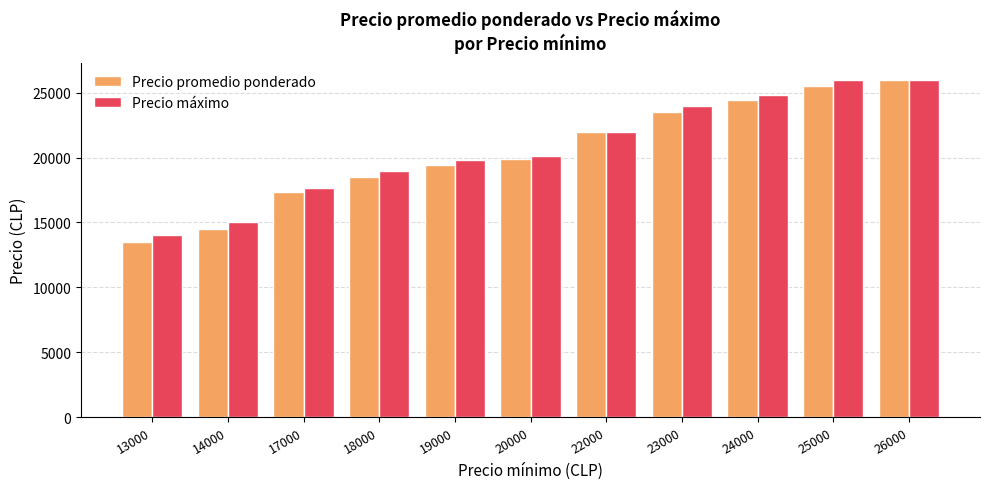

Which label corresponds to the smallest value in the chart?

13000